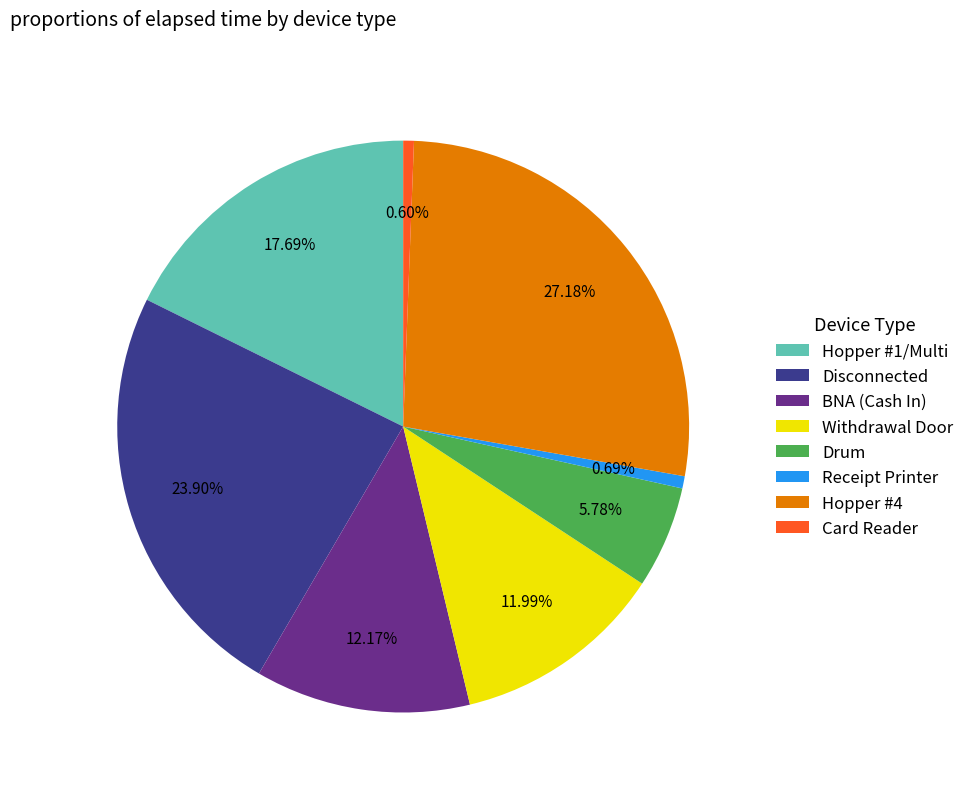

Between Card Reader and Drum, which is larger?

Drum